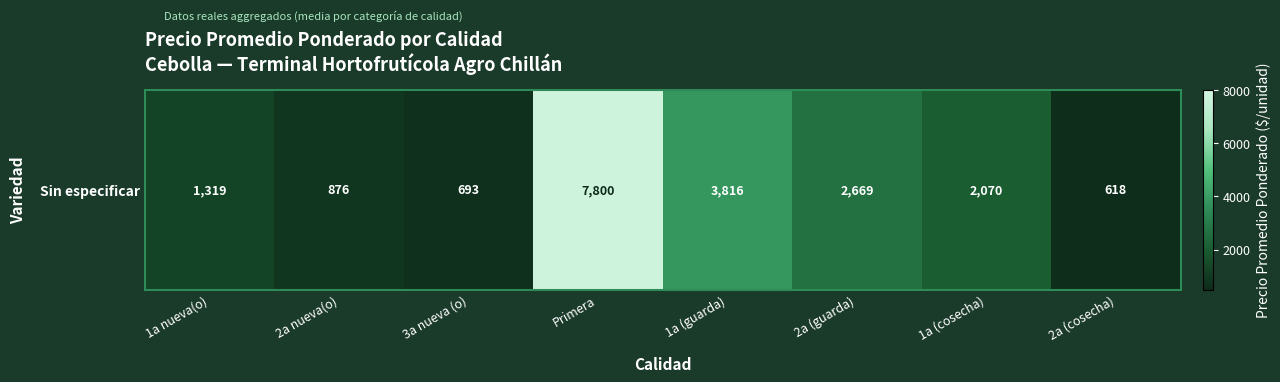

Where is the data nearest to the value 4209?

1a (guarda)